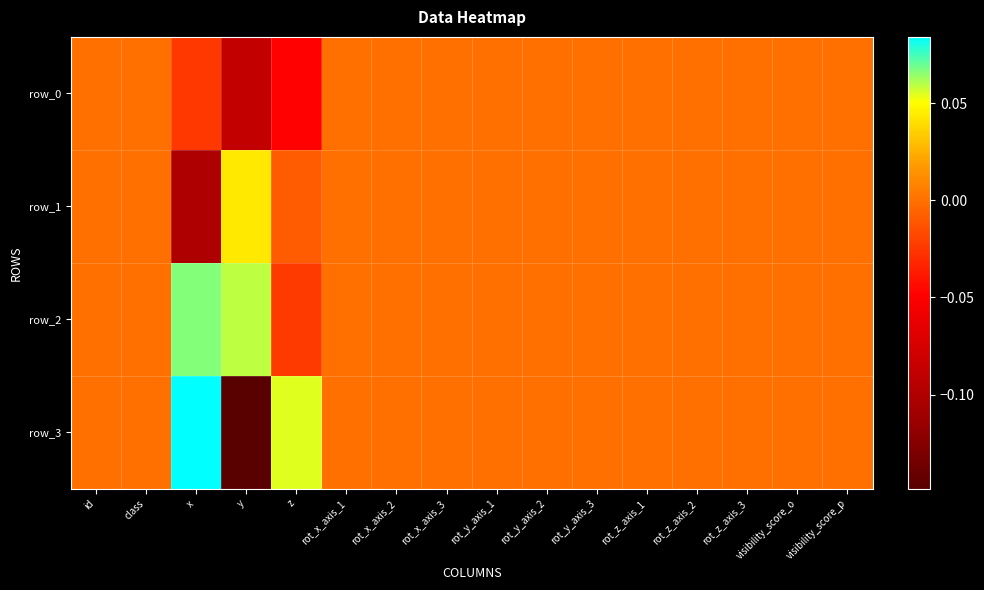

At which category is the sum across all series the highest?

x